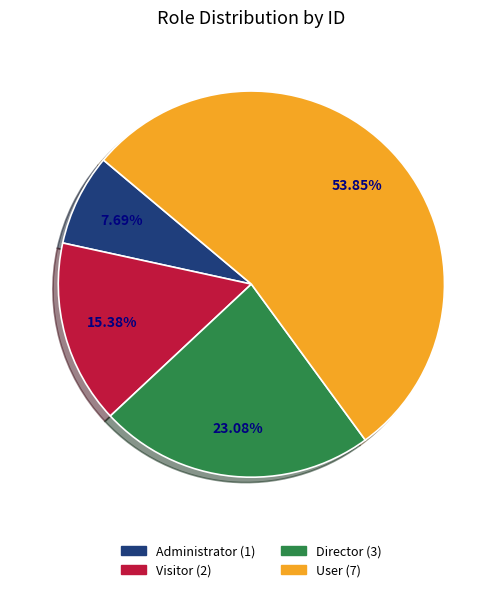

To the nearest percent, what is the average slice percentage?

25%